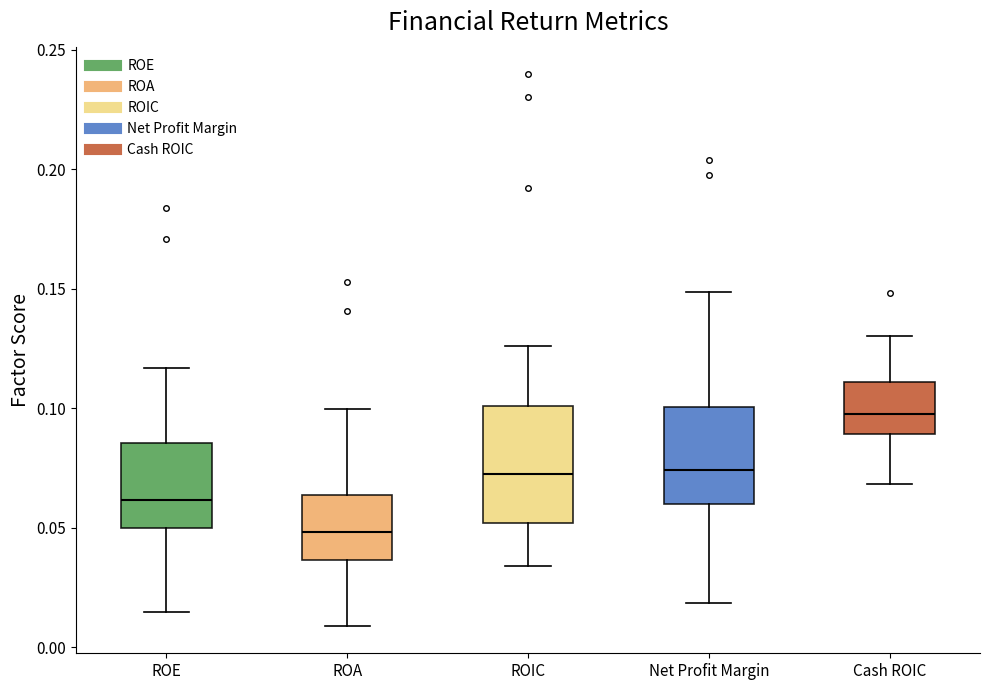

Where is the lower edge of the box for ROIC on the y-axis? The values are not printed on the chart, so give them approximately, as read against the axis.

0.050